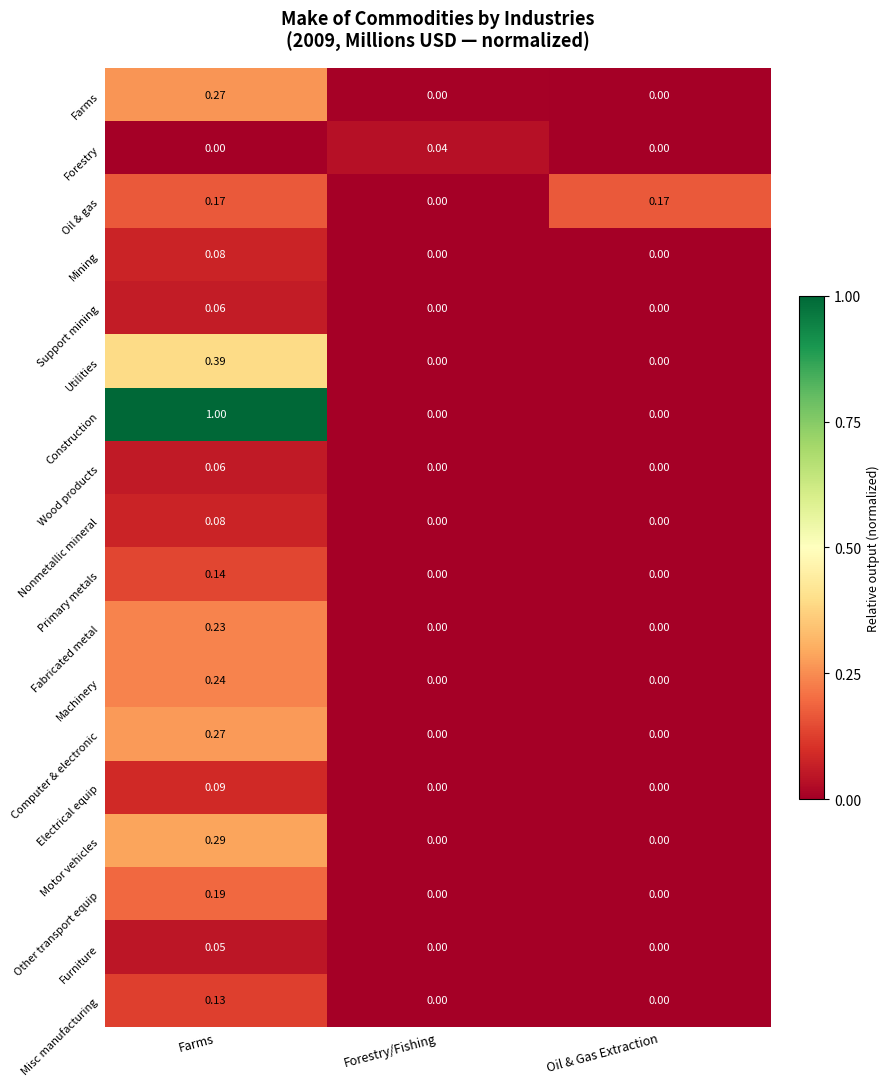

Which series has the largest range (max minus min)?

Construction